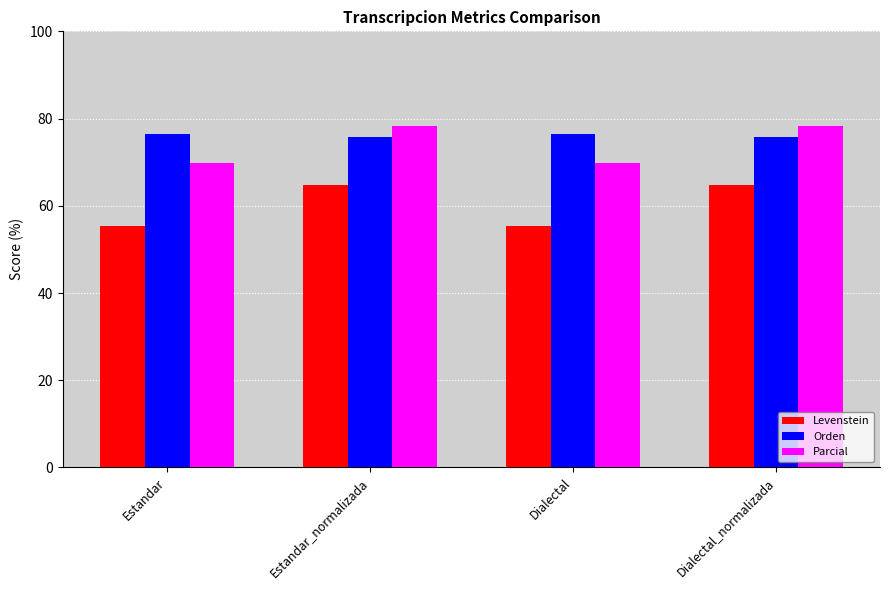

What is the smallest value displayed?

55.3